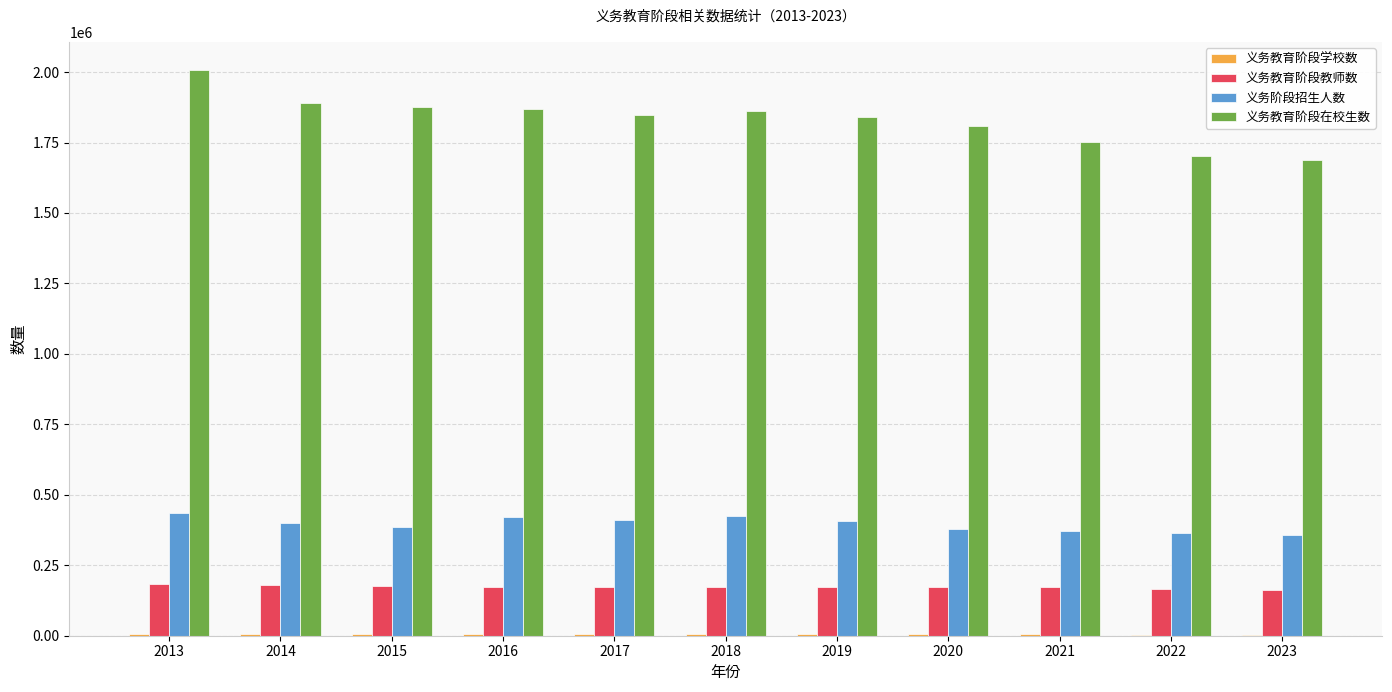

Between 2013 and 2023, which series saw the biggest shift?

义务教育阶段在校生数